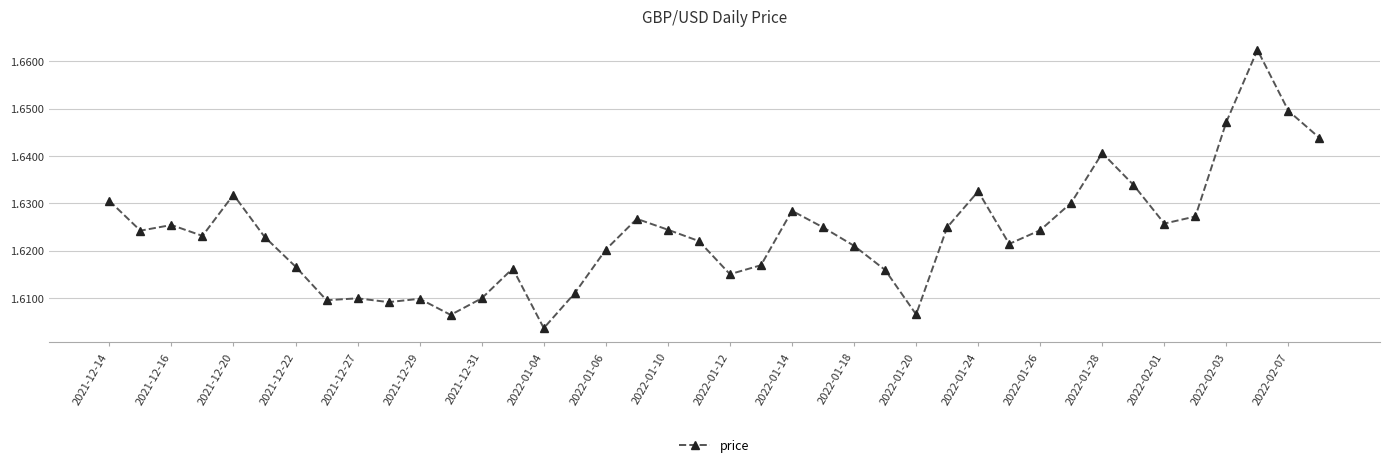

Count the values in the range 1 to 2.

40